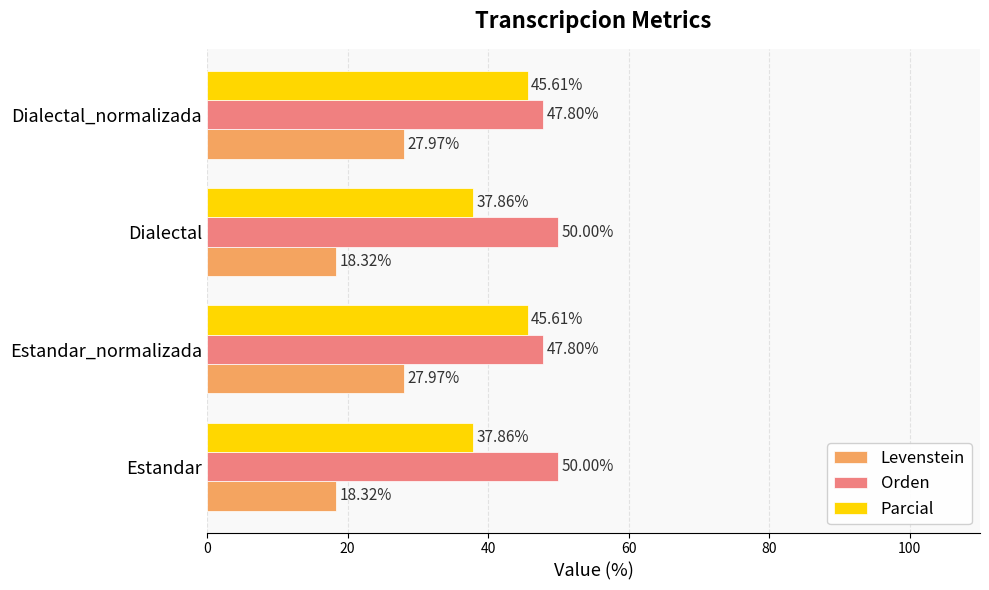

Which series has the widest spread of values?

Levenstein